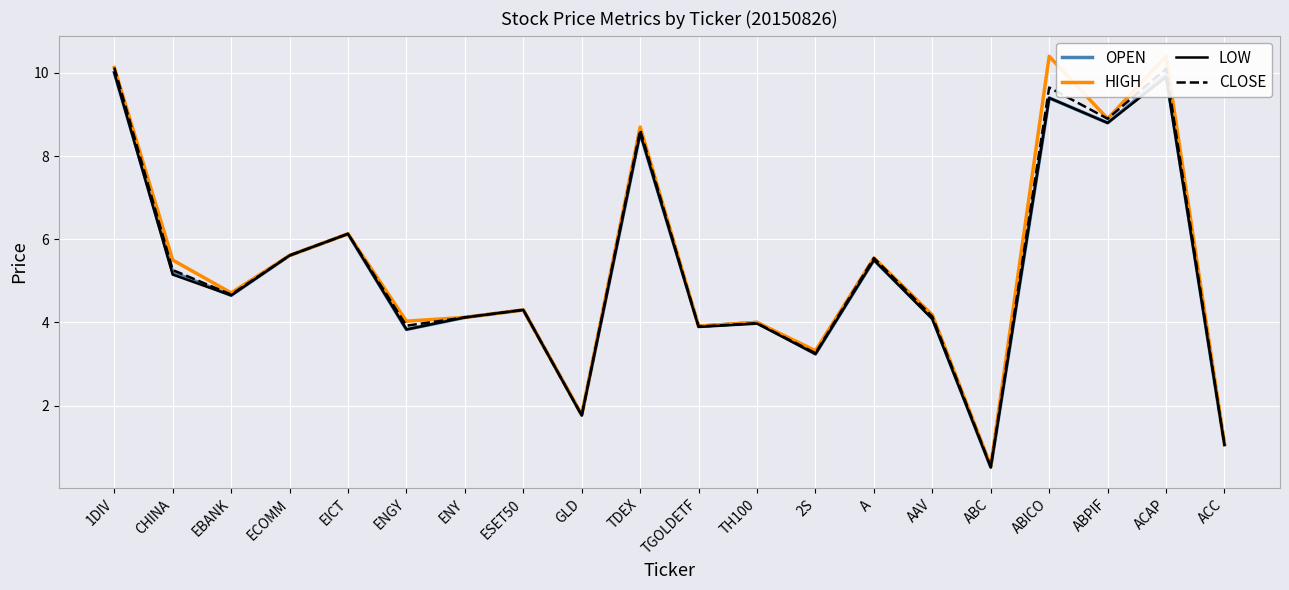

The HIGH series shows 4.1 at ENY. True or false?

True